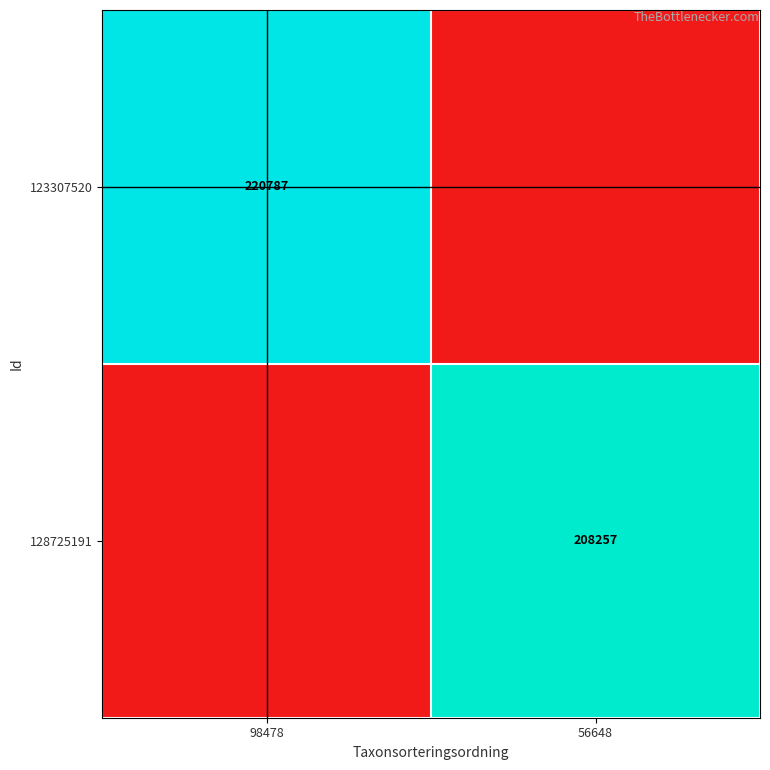

How many categories are shown in the chart?

2